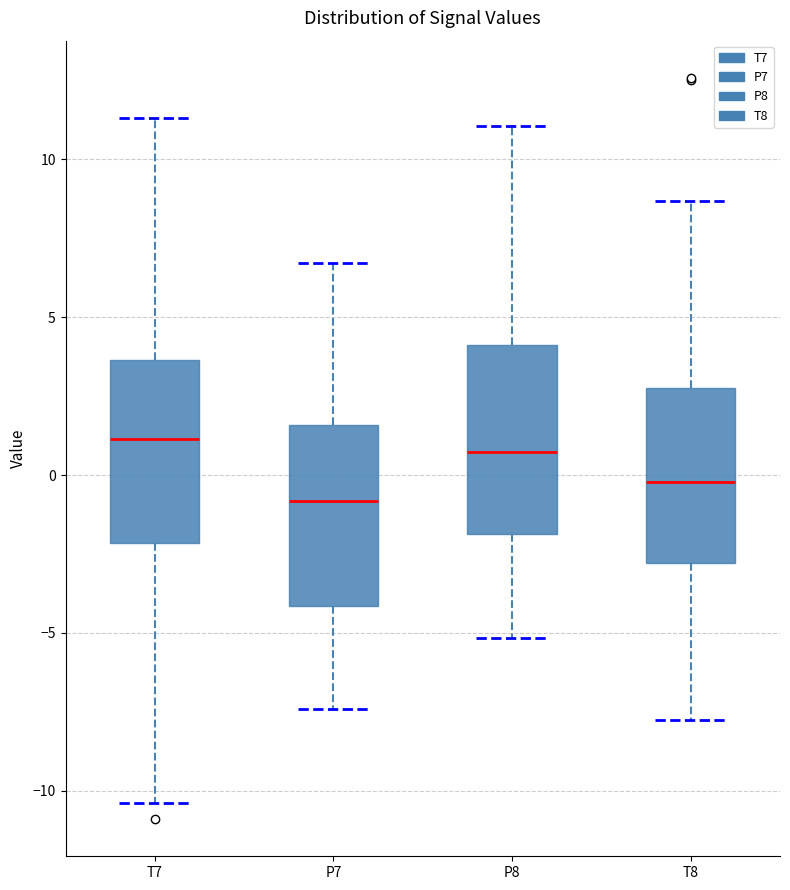

Reading left to right, transcribe this box plot: for each box, give where its median line is, the range the box spans, and where its two whiskers end, as read against the y-axis. The values are not printed on the chart, so give them approximately, as read against the axis.

T7: median 1.0, box -2.0 to 3.5, whiskers -10.5 to 11.5
P7: median -1.0, box -4.0 to 1.5, whiskers -7.5 to 6.5
P8: median 0.5, box -2.0 to 4.0, whiskers -5.0 to 11.0
T8: median 0.0, box -3.0 to 3.0, whiskers -7.5 to 8.5